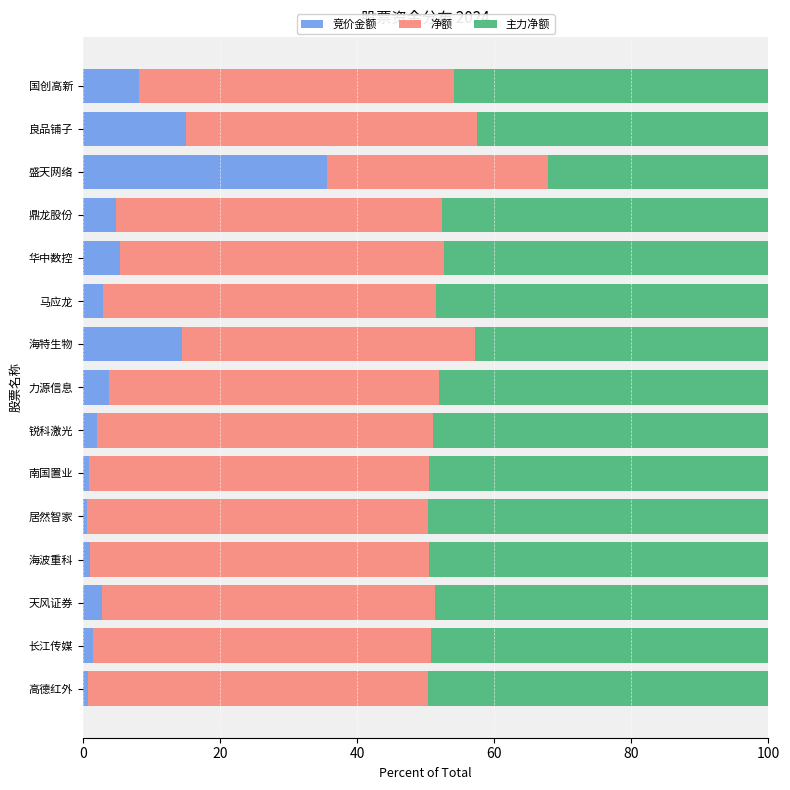

What is the total value across all series at 良品铺子?

100.0